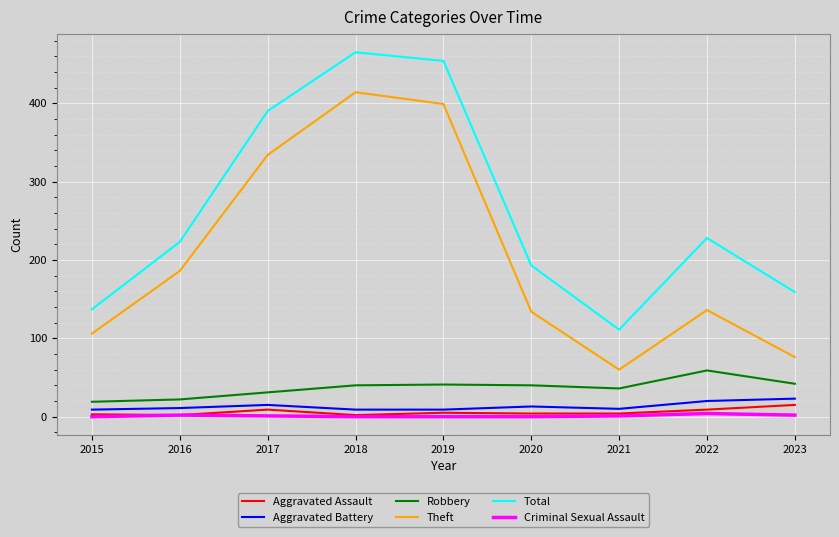

Count the number of categories in the chart.

9